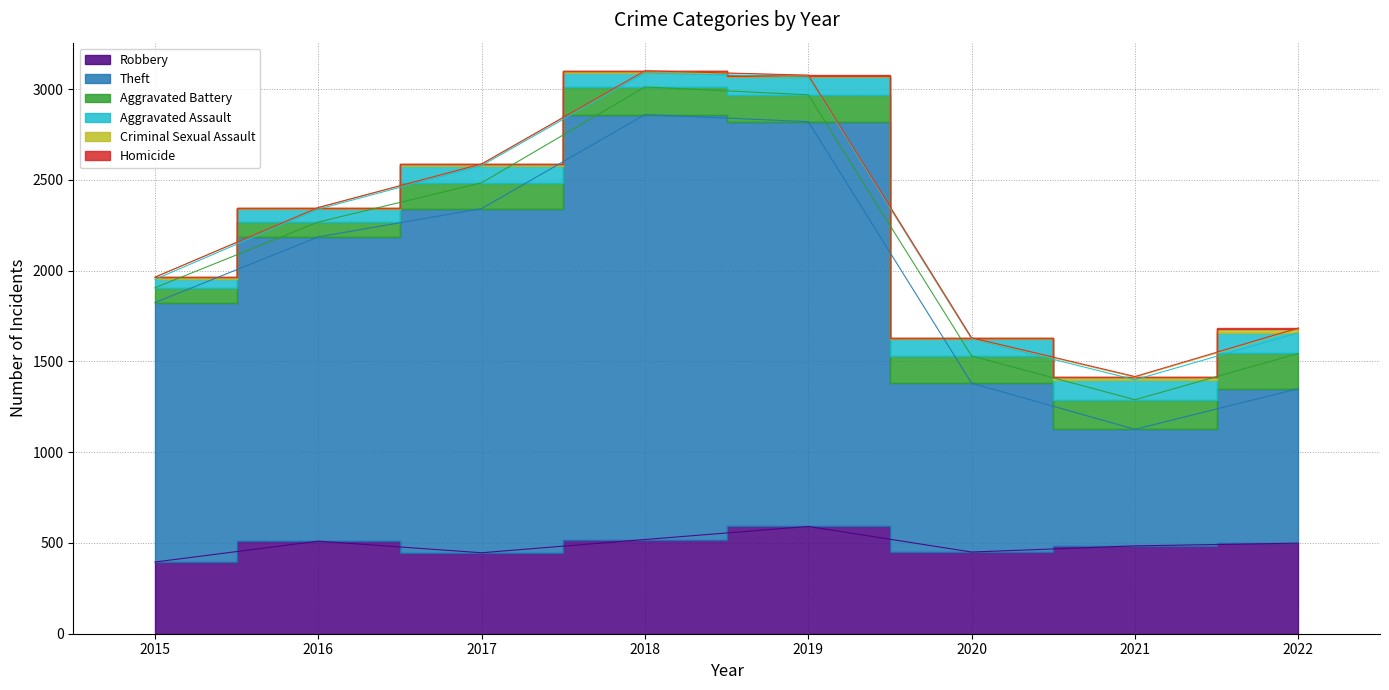

Reading right to left, what are all the values shown in this chart?

Robbery: 499	484	450	591	519	446	510	395
Theft: 851	642	930	2230	2341	1896	1676	1429
Aggravated Battery: 194	163	150	148	152	142	82	82
Aggravated Assault: 114	110	94	98	77	95	71	46
Criminal Sexual Assault: 21	14	3	8	11	8	8	12
Homicide: 5	4	3	2	1	1	1	0